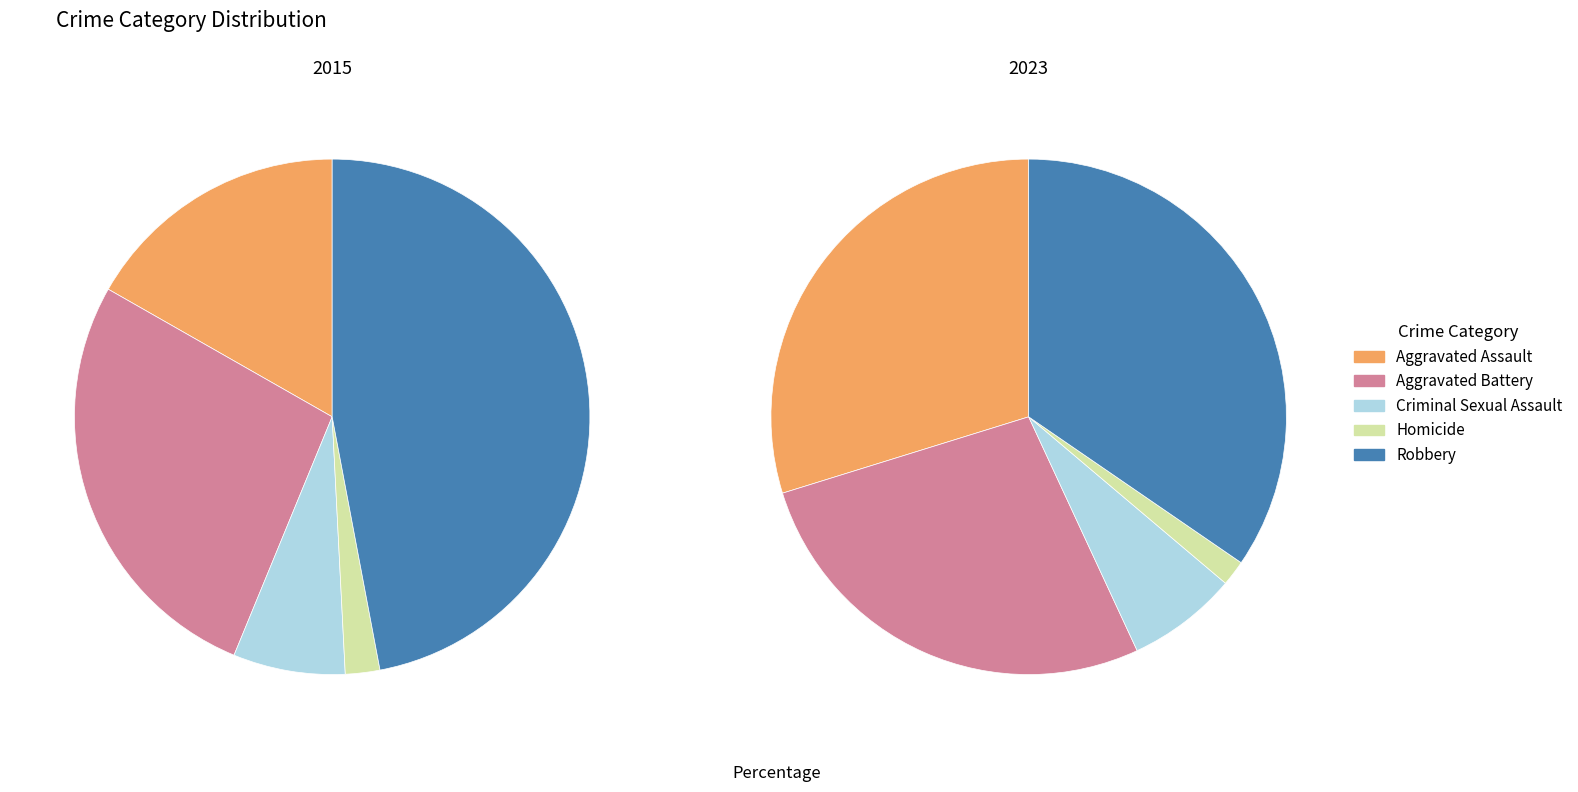

Rank the categories by 2023 value from lowest to highest.

Homicide, Criminal Sexual Assault, Aggravated Battery, Aggravated Assault, Robbery